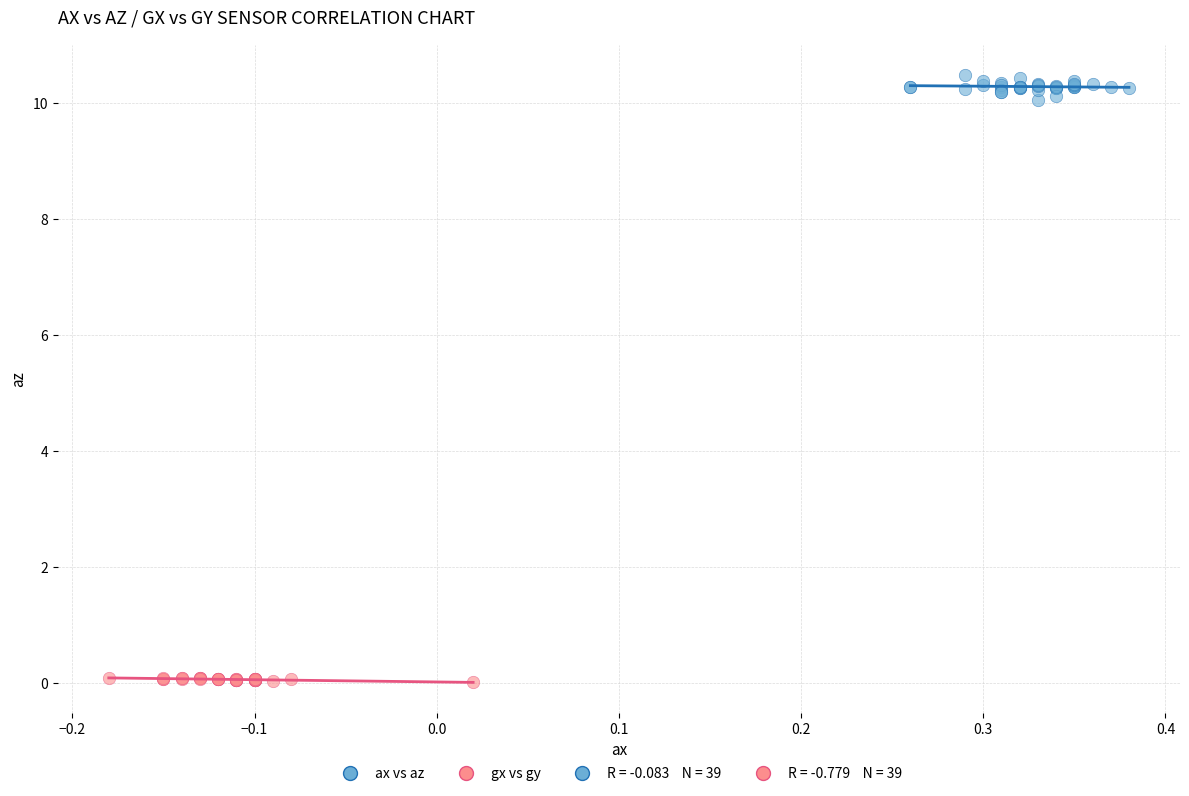

Which series has the largest Y range (max minus min)?

ax vs az